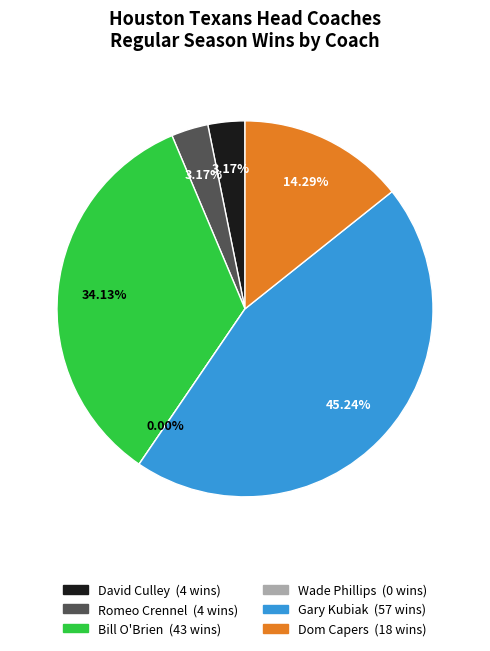

Is the sum of Wade Phillips and Gary Kubiak (2013) greater than half?

No